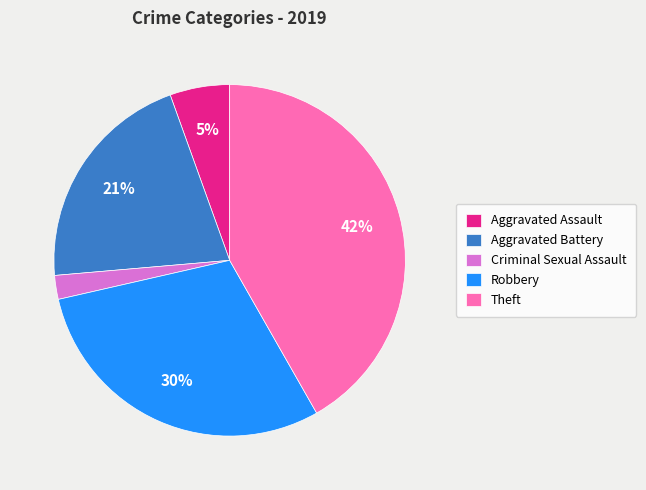

How many segments does this pie chart have?

5